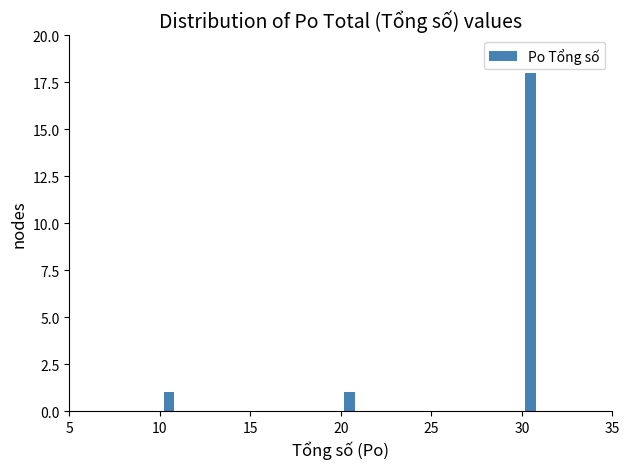

Around what value on the x-axis is the tallest bar? Give the approximate position of its centre, as read against the axis.

30.5